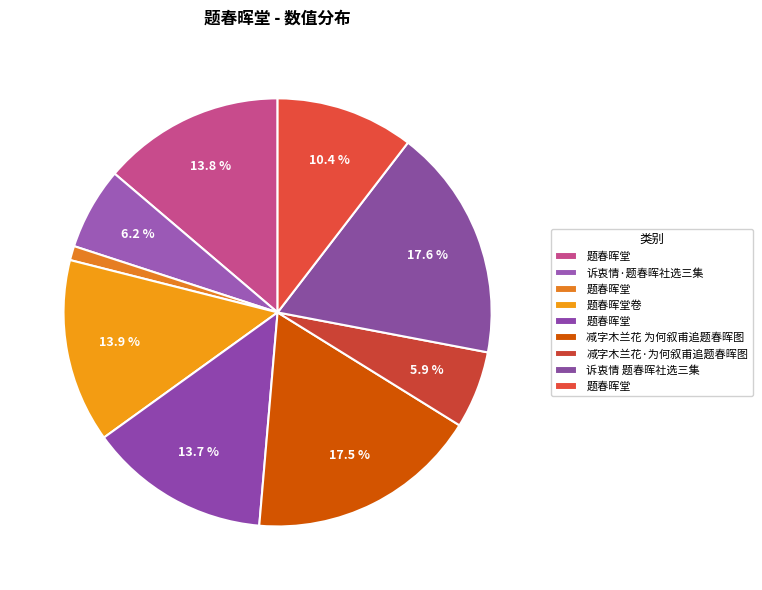

How many segments does this pie chart have?

9